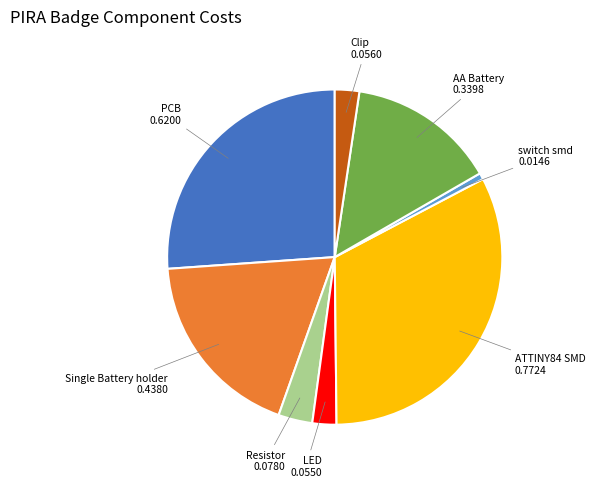

Does any single category account for the majority?

No